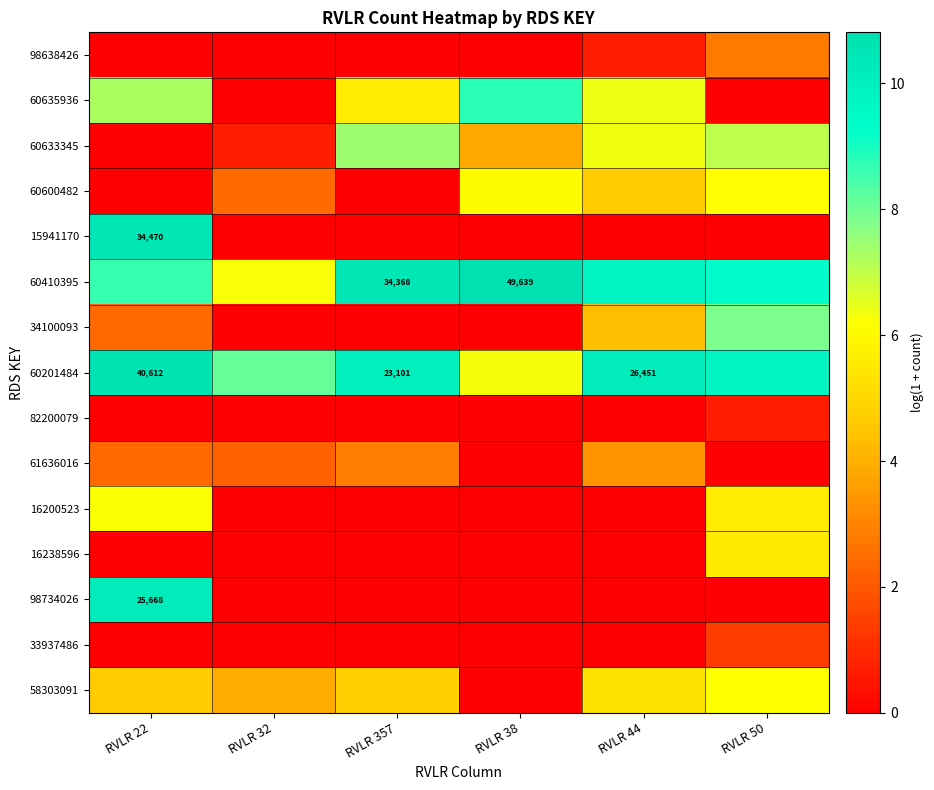

What is the total value across all series at RVLR 357?

41.2